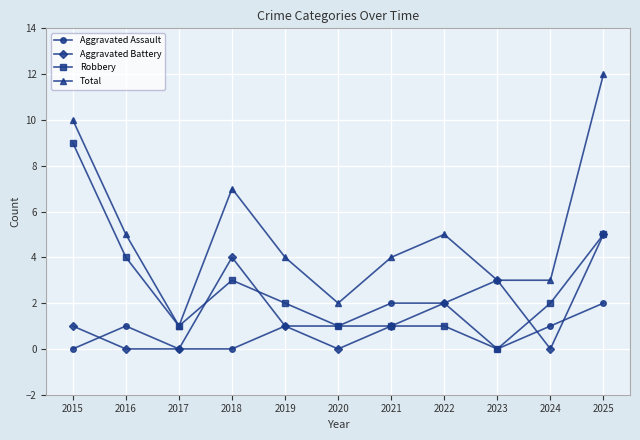

At which category does Aggravated Assault reach its first local peak?

2016